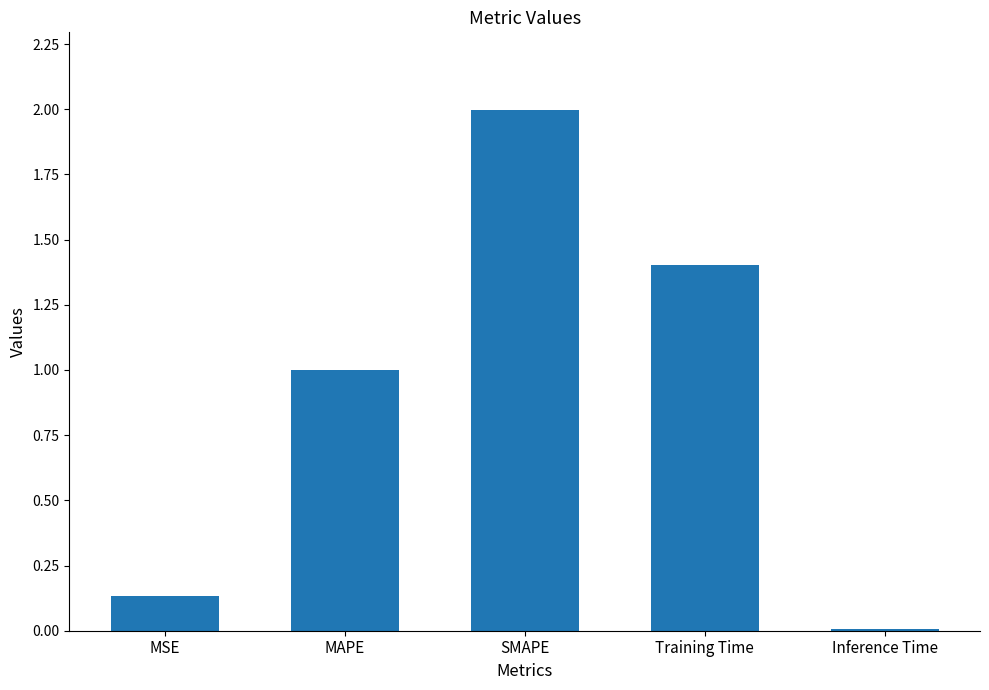

Is it true that the value at MAPE is 1.0?

True